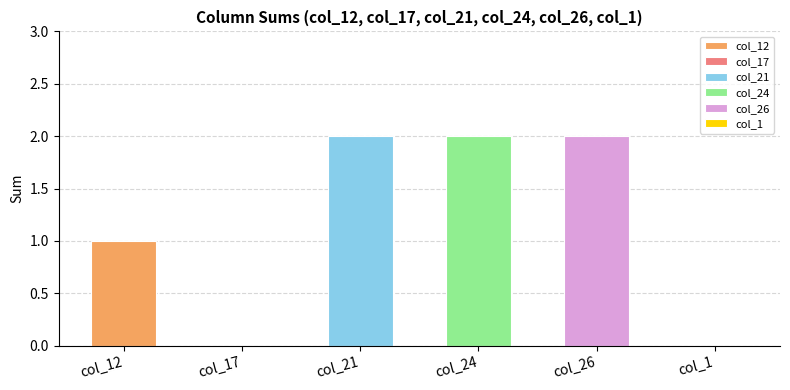

Between col_8=2 and 24, which series saw the biggest shift?

col_12